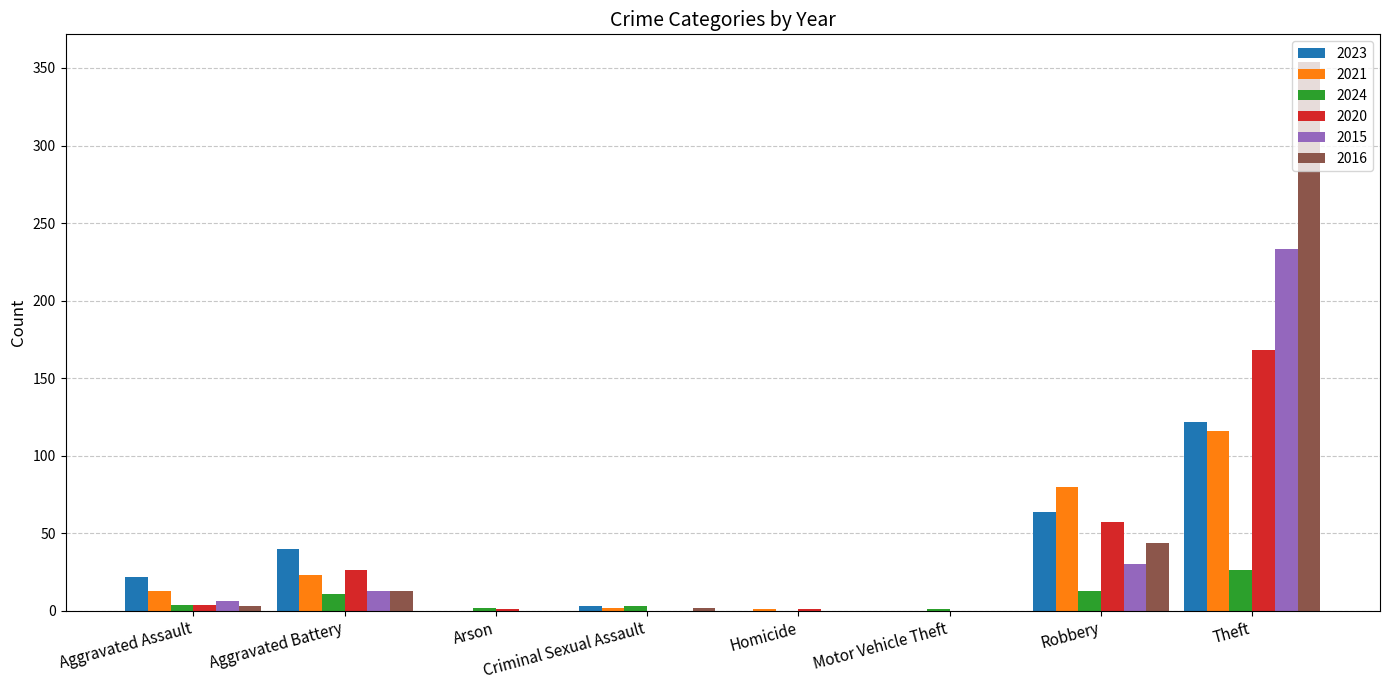

Is the value of 2023 at Aggravated Assault greater than the value of 2020 at Homicide?

Yes